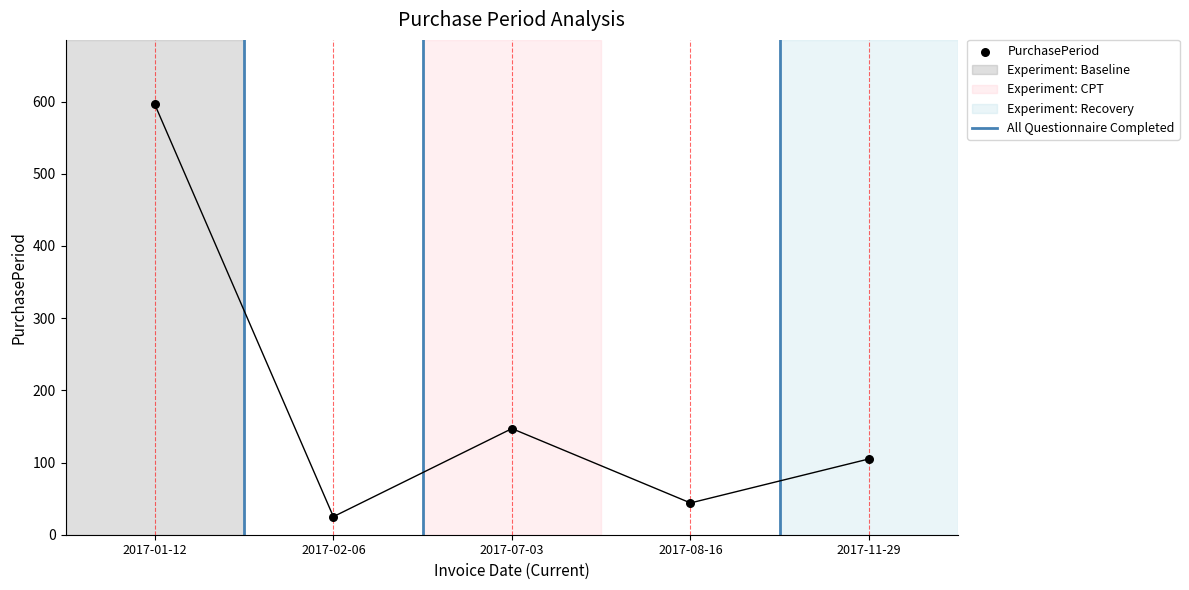

Approximately how many times larger is the value at 2017-08-16 compared to 2017-02-06?

1.8